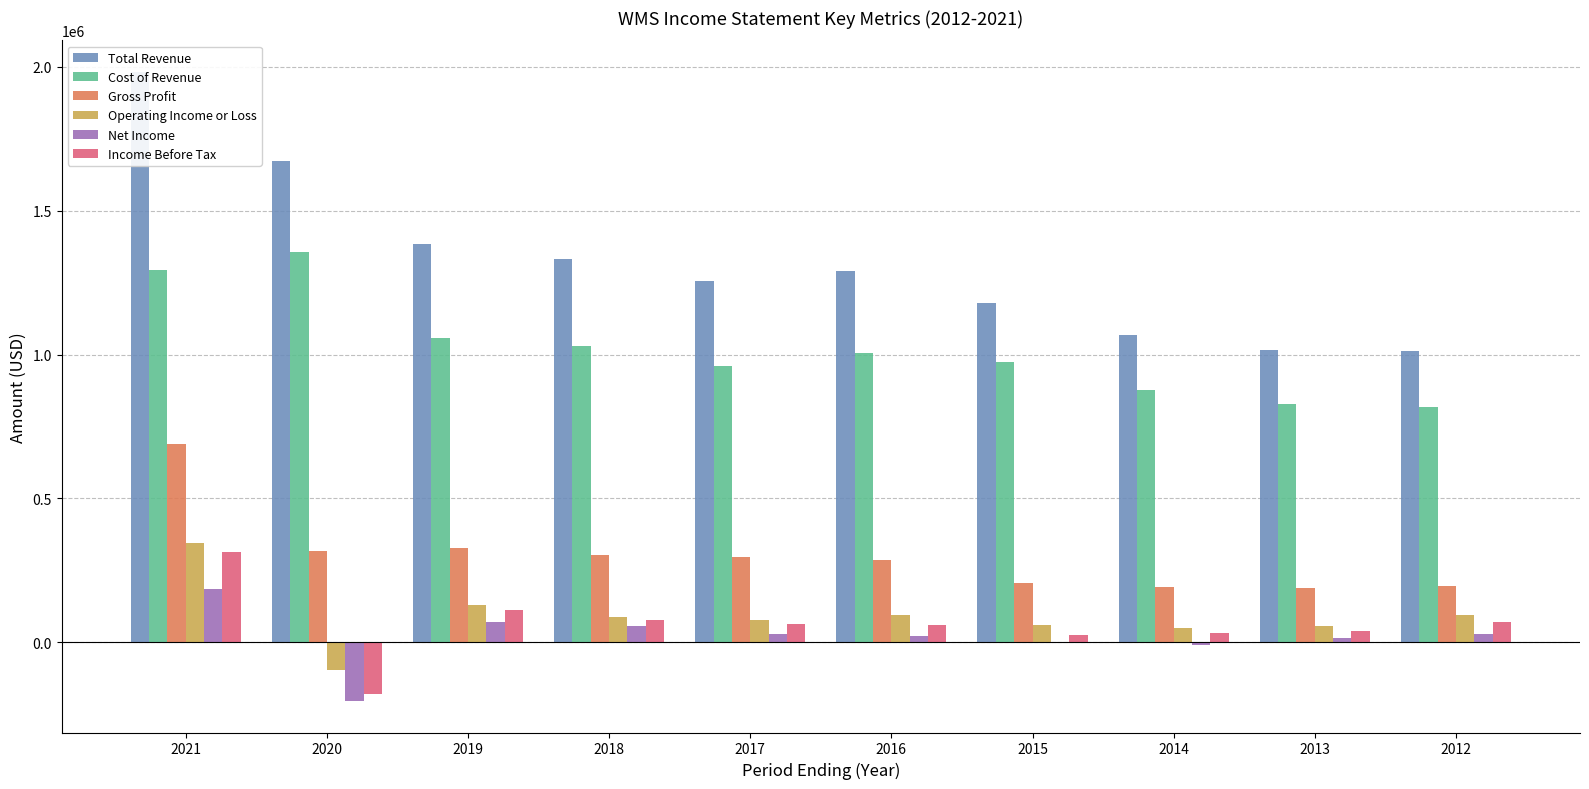

Which series changed the most between 2018 and 2014?

Total Revenue